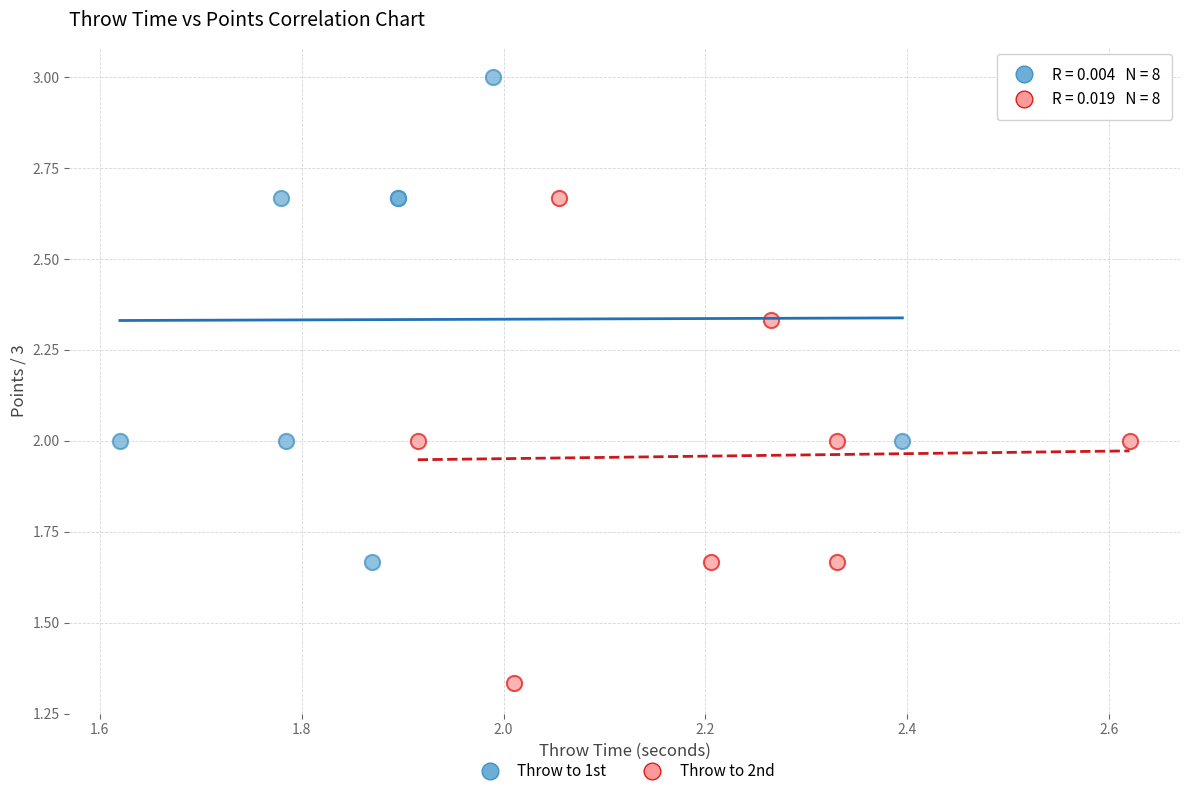

Which series reaches the maximum Y coordinate?

Throw to 1st